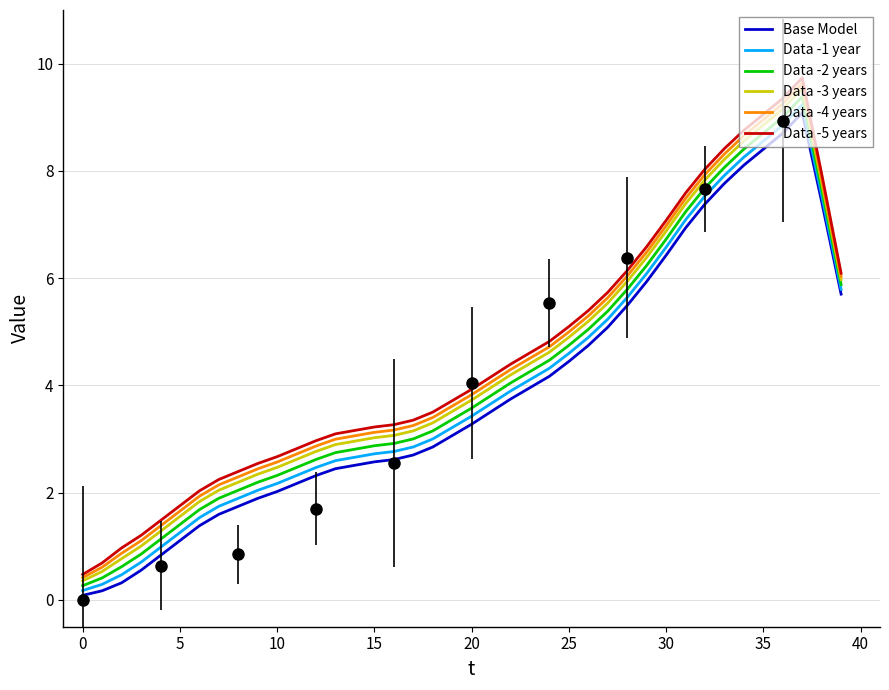

True or false: Data -5 years has a value of 5.3 at 20.

False